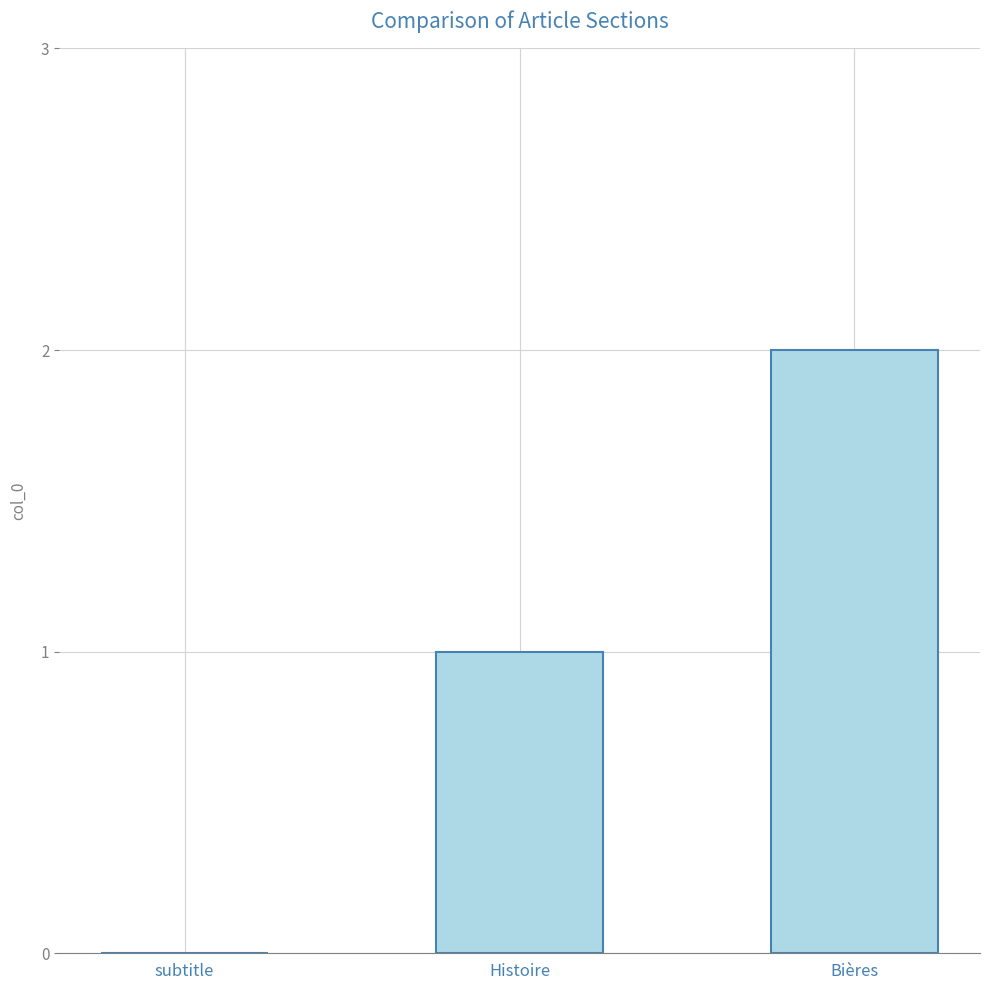

What is the sum of all values?

3